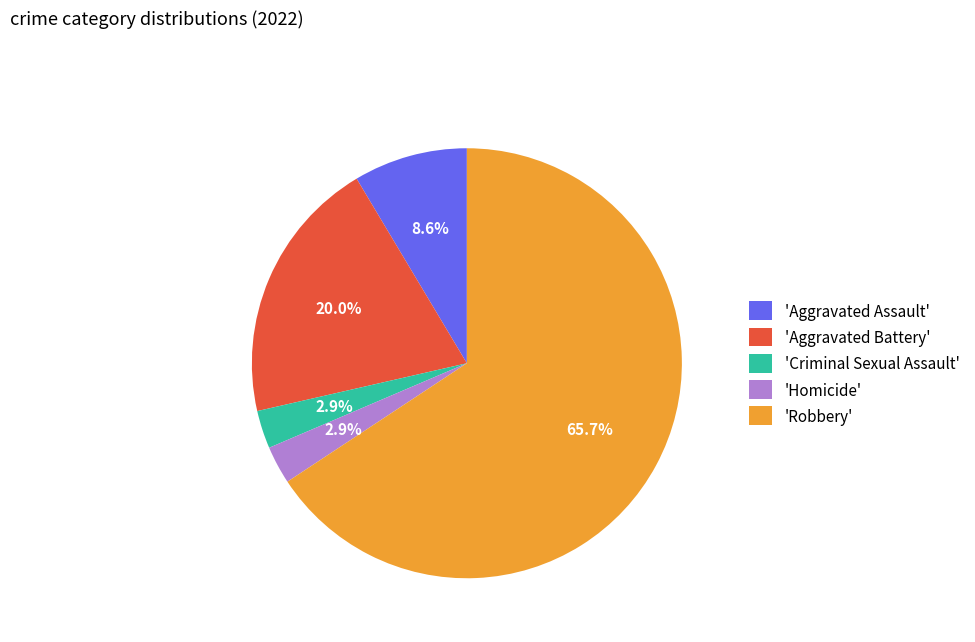

Is there any slice that represents more than half of the pie?

Yes